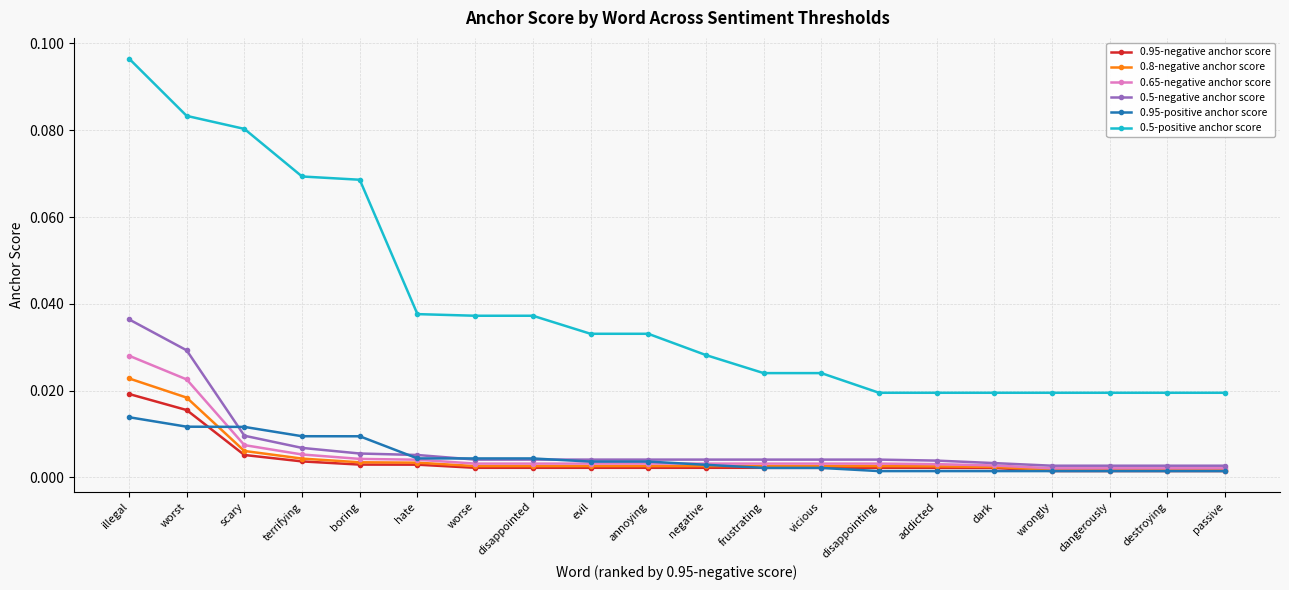

Which series has the largest total across all categories?

0.5-positive anchor score